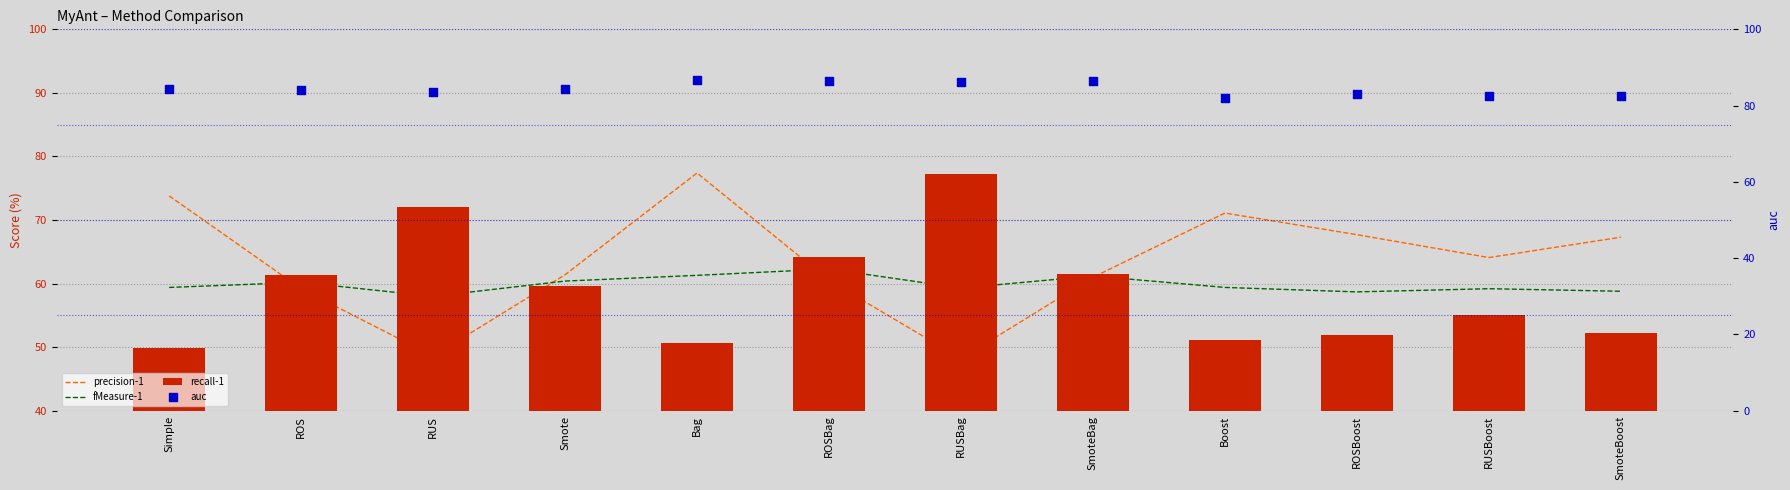

At how many categories does at least one series exceed 64?

12